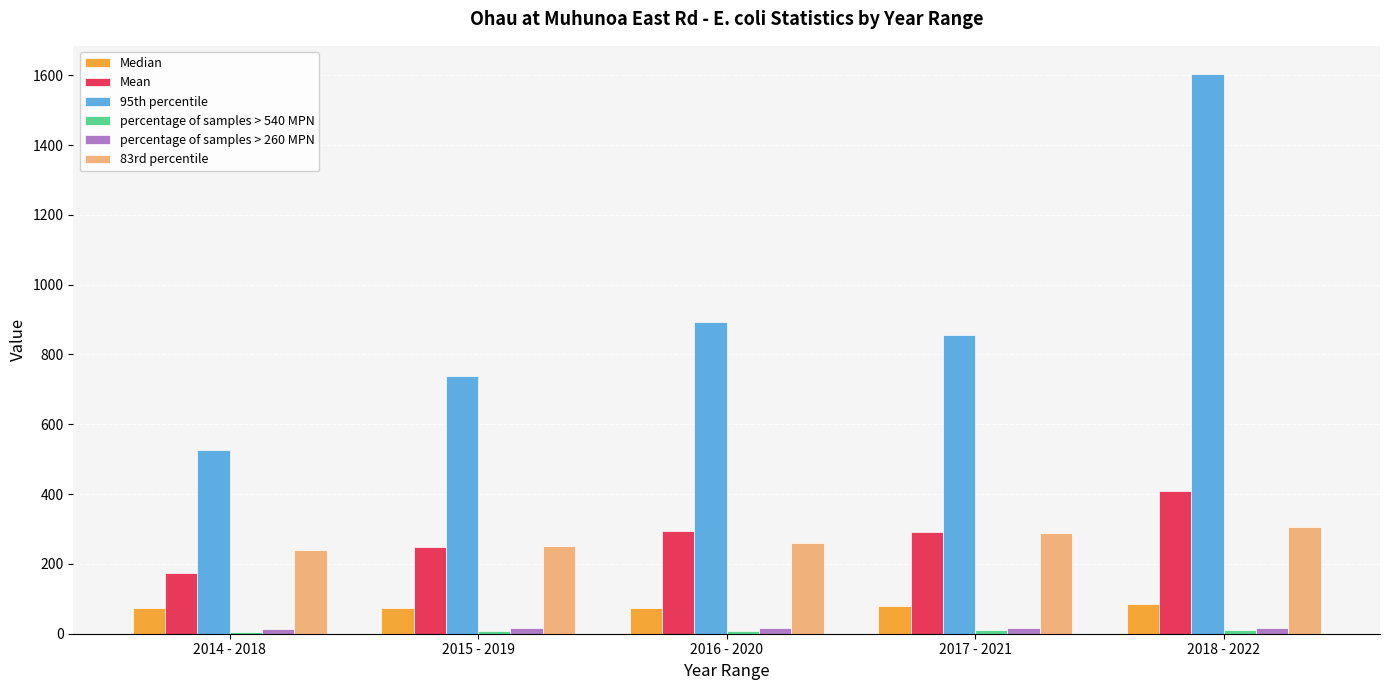

Are the bars horizontal?

No